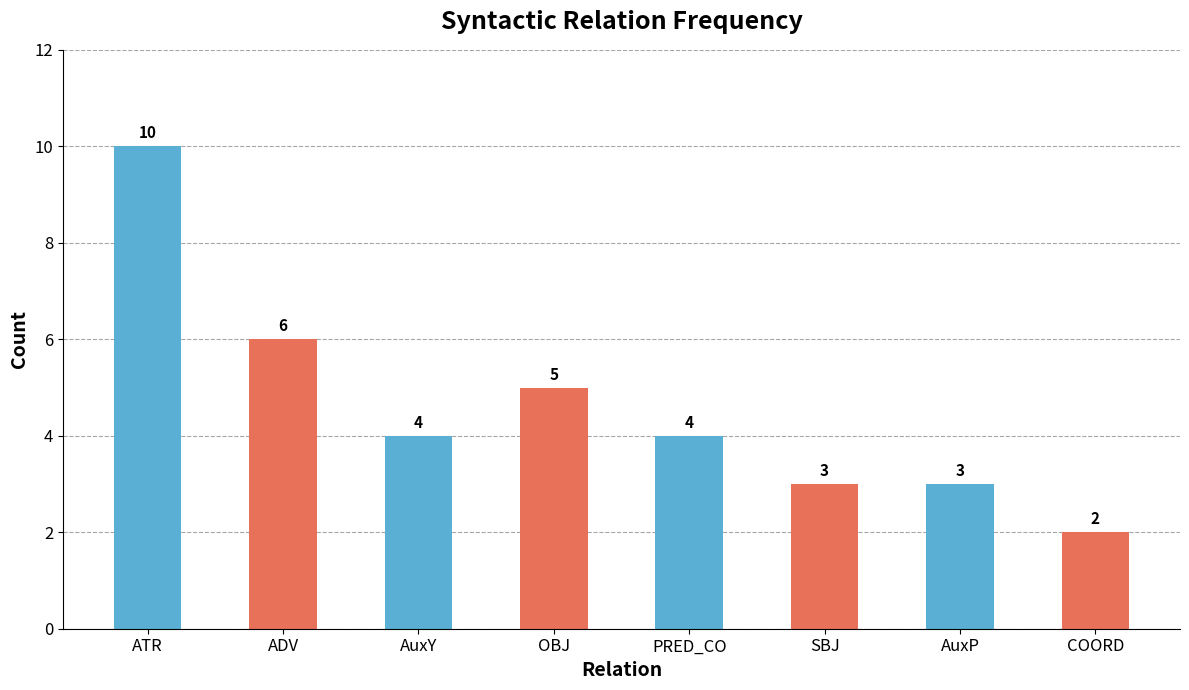

The value at COORD is 3. True or false?

False